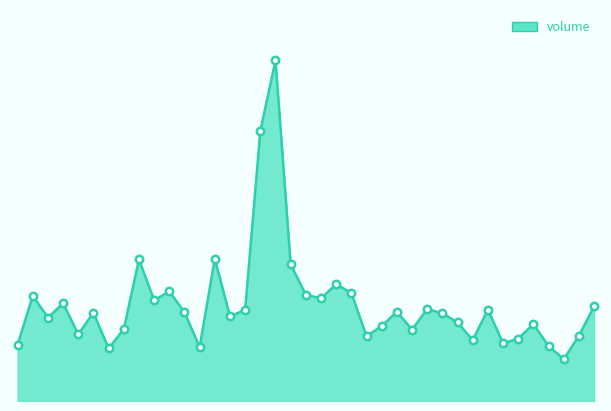

Is this an area chart (filled region under the line)?

Yes